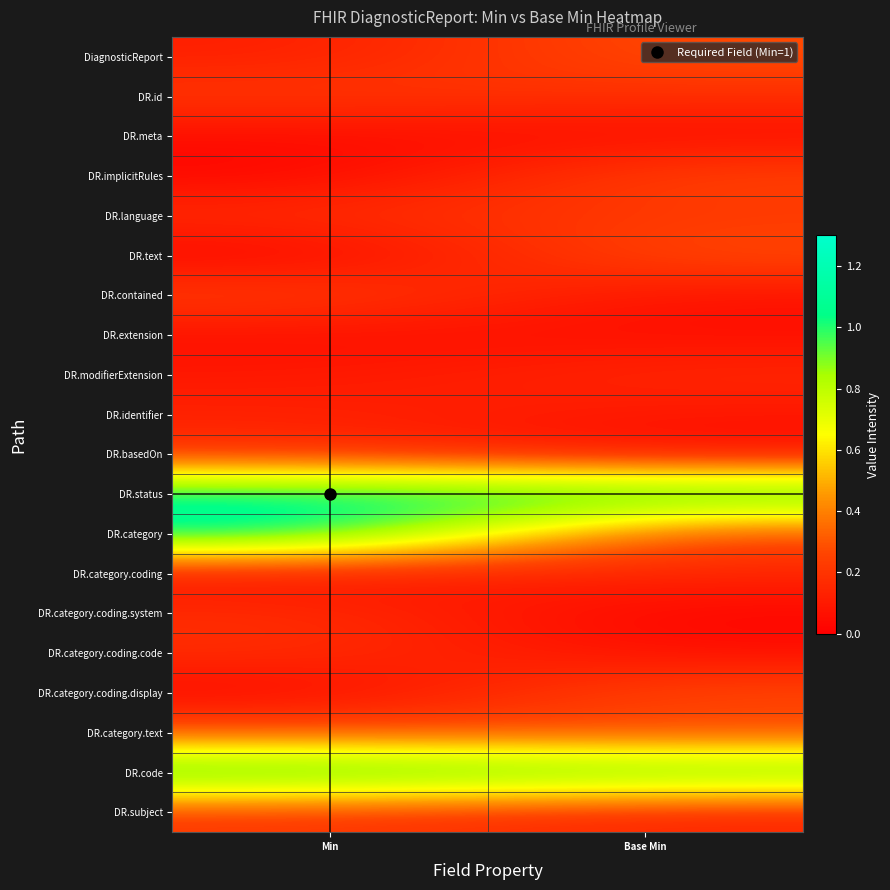

What is the difference between the highest and lowest values at Base Min?

1.1